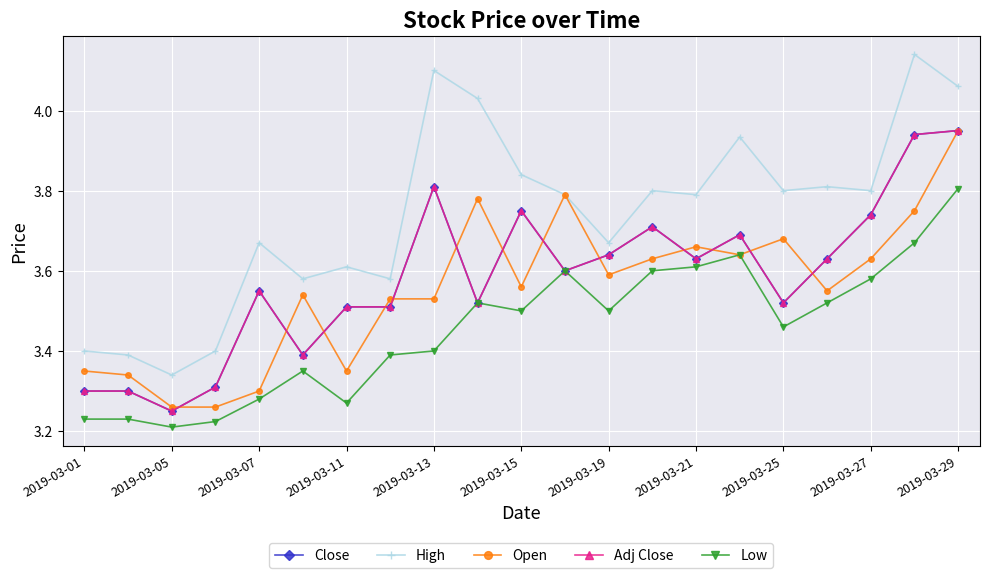

True or false: Low and High intersect in this chart.

False